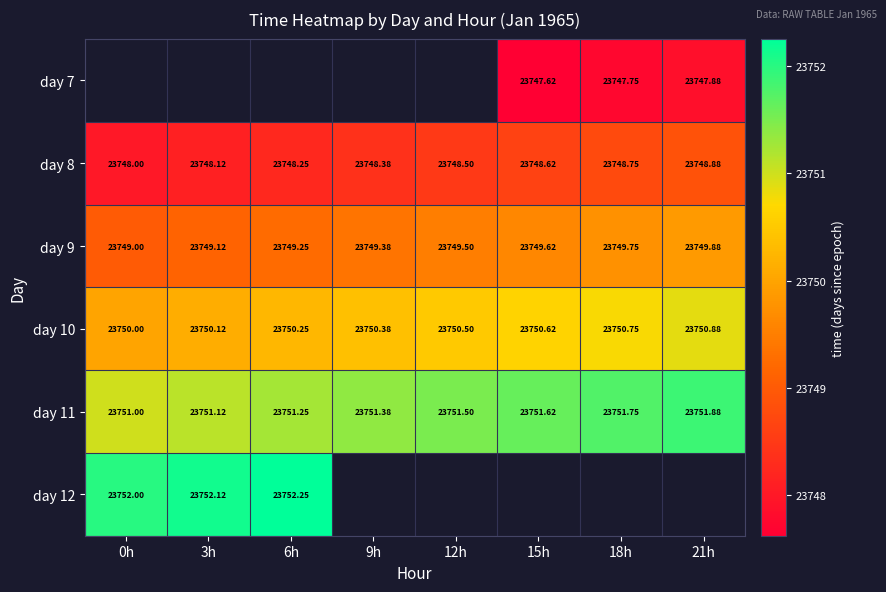

Is the value of day 8 at 18h greater than the value of day 12 at 3h?

No